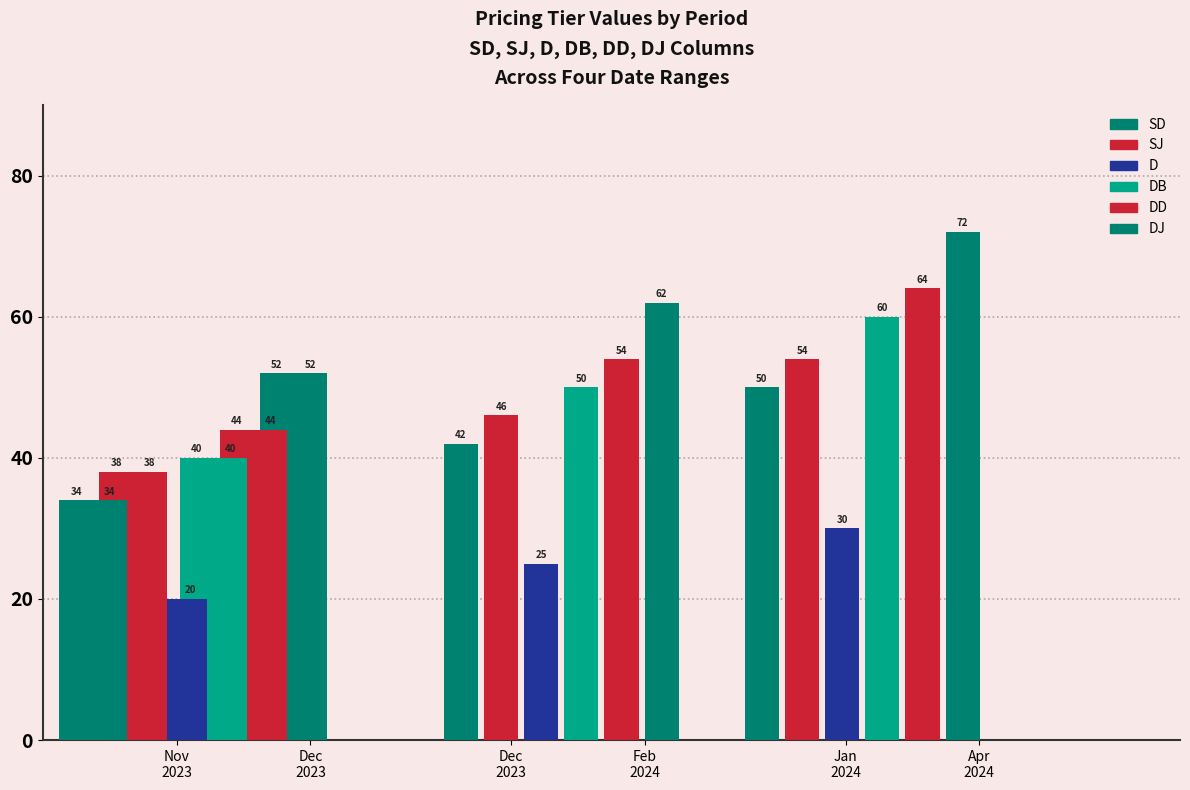

Which series has the largest total across all categories?

DJ